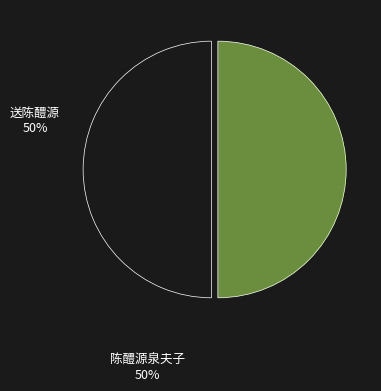

Which category has the biggest portion of the pie?

陈醴源泉夫子过访旋溪书屋喜赋